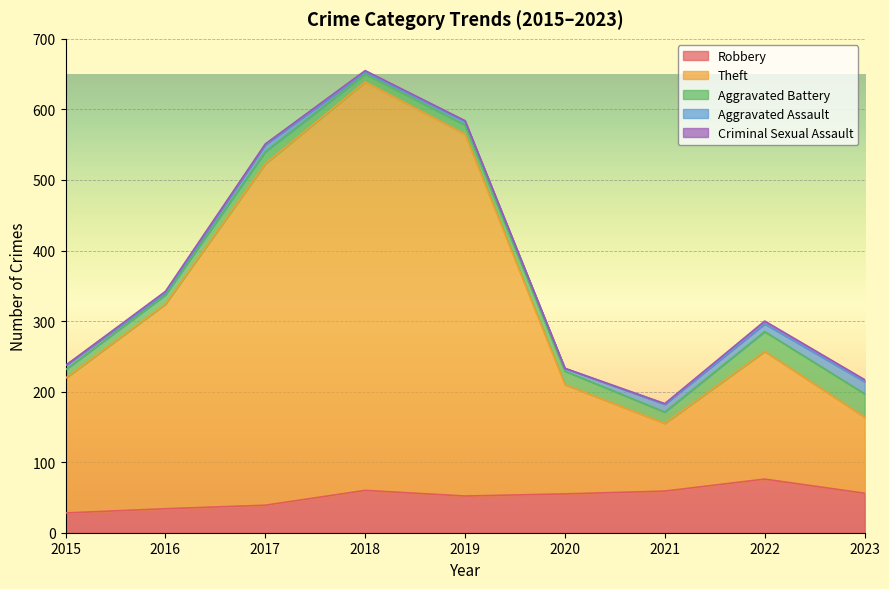

Which has a higher value, 2019 or 2022?

2022